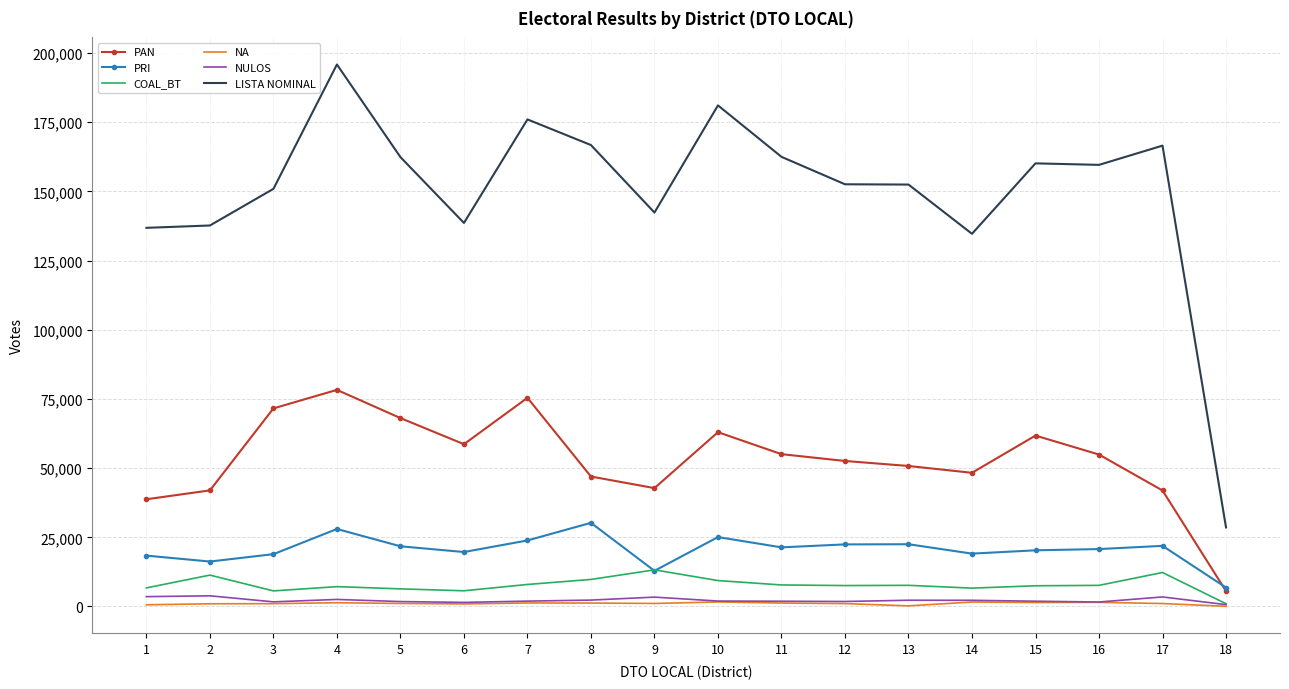

What is the minimum value shown in the chart?

69